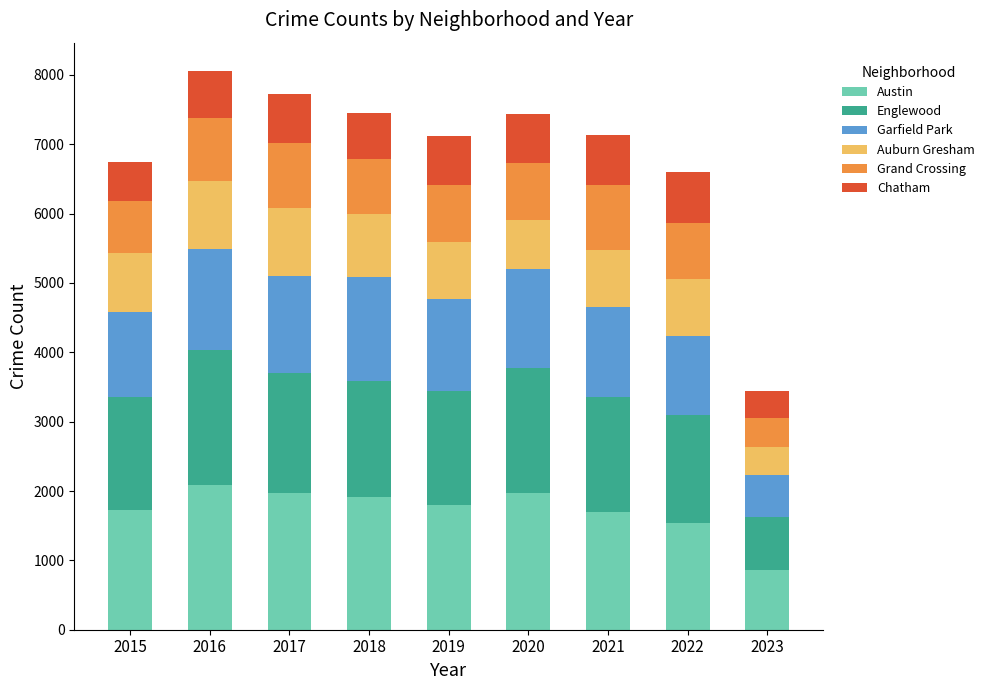

How many series are shown in this chart?

6